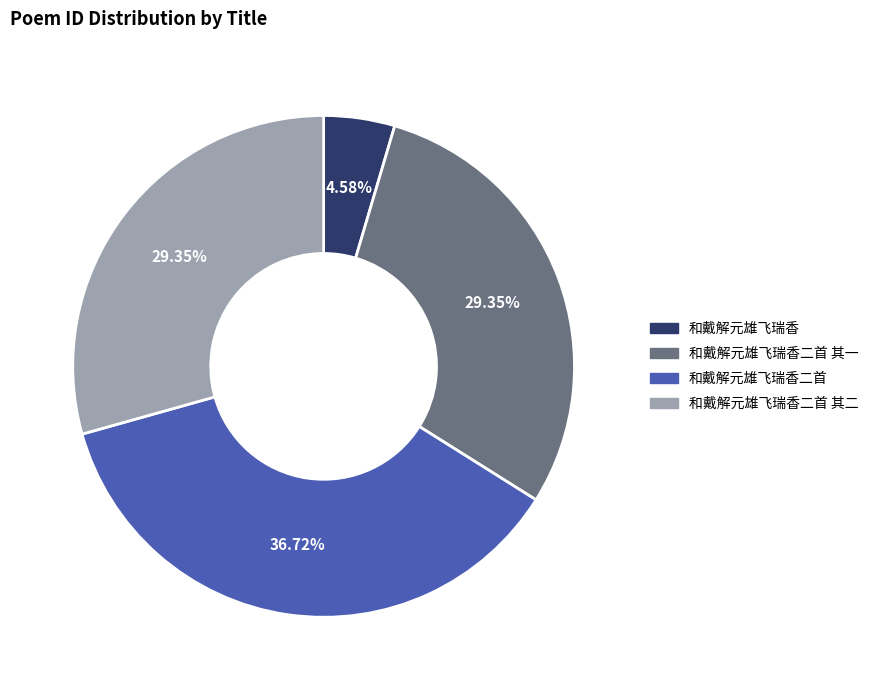

What percentage is NOT represented by 和戴解元雄飞瑞香二首 其一?

70.6%